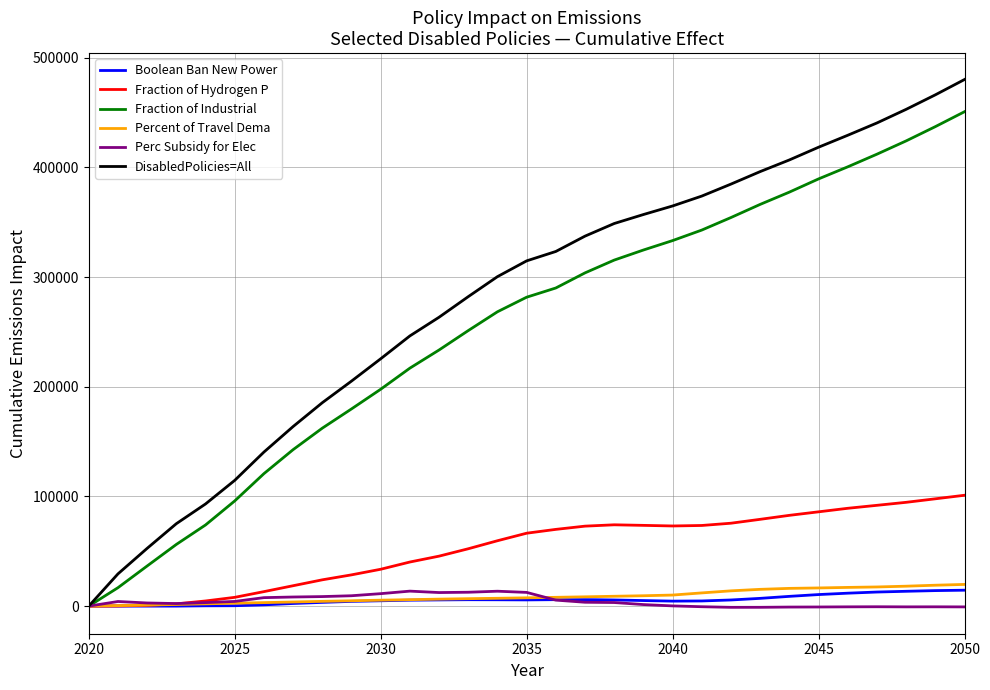

What is the difference between the maximum and minimum values in the DisabledPolicies=All series?

480096